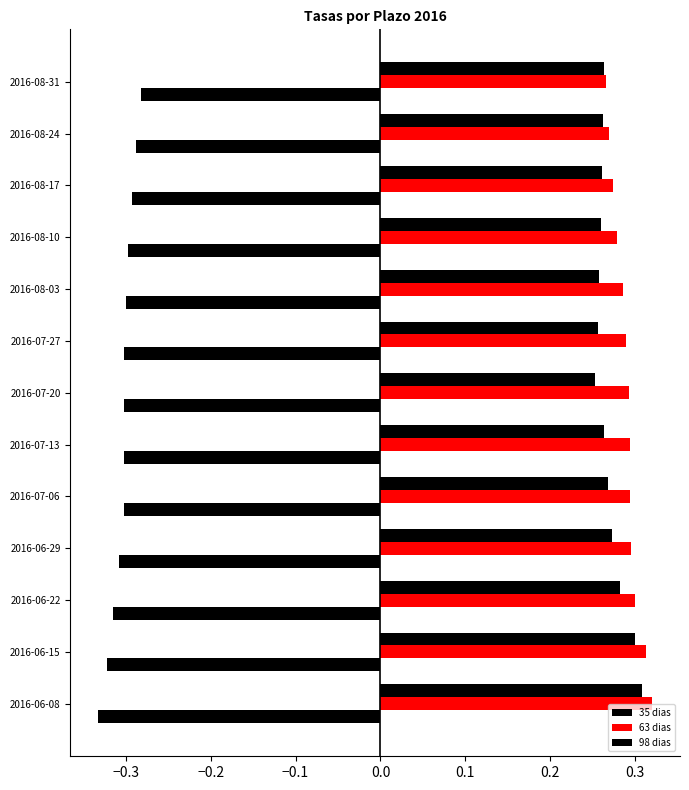

Rank the series by their maximum value, from lowest to highest.

35 dias, 98 dias, 63 dias